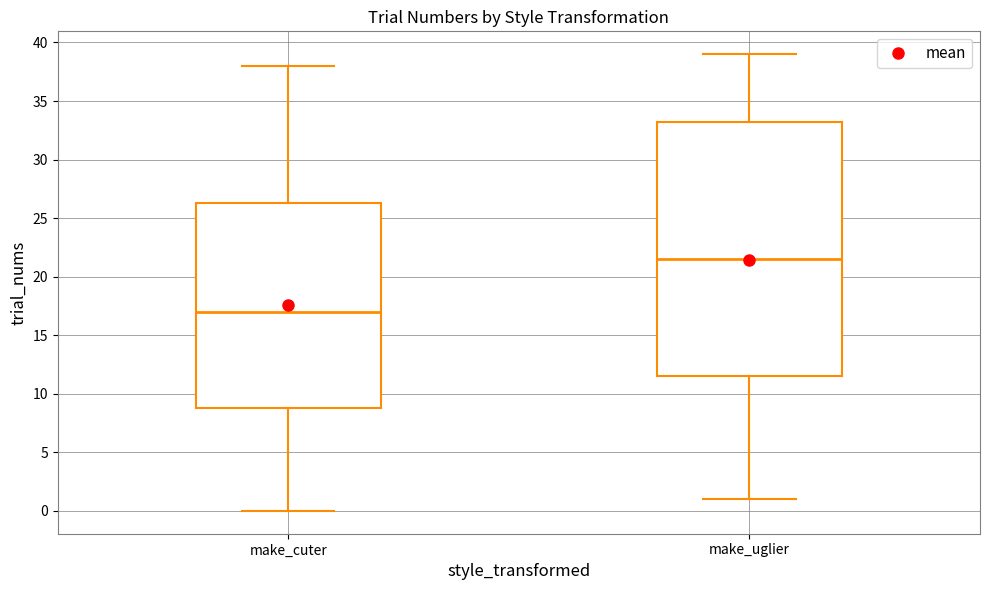

Reading left to right, transcribe this box plot: for each box, give where its median line is, the range the box spans, and where its two whiskers end, as read against the y-axis. The values are not printed on the chart, so give them approximately, as read against the axis.

make_cuter: median 17.0, box 9.0 to 26.5, whiskers 0.0 to 38.0
make_uglier: median 21.5, box 11.5 to 33.5, whiskers 1.0 to 39.0